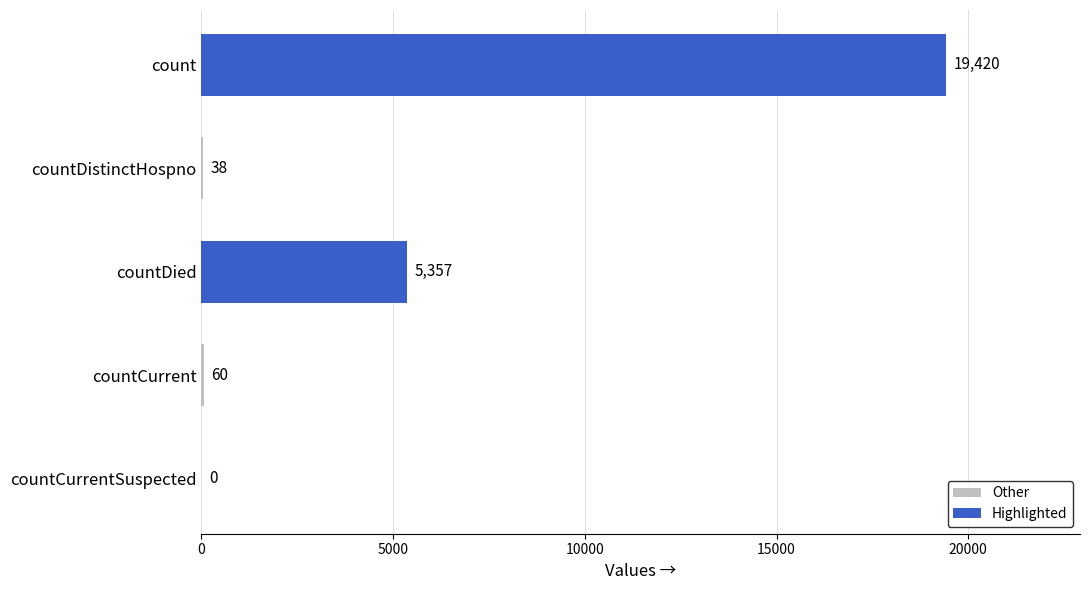

At which label is the value closest to 9710?

countDied